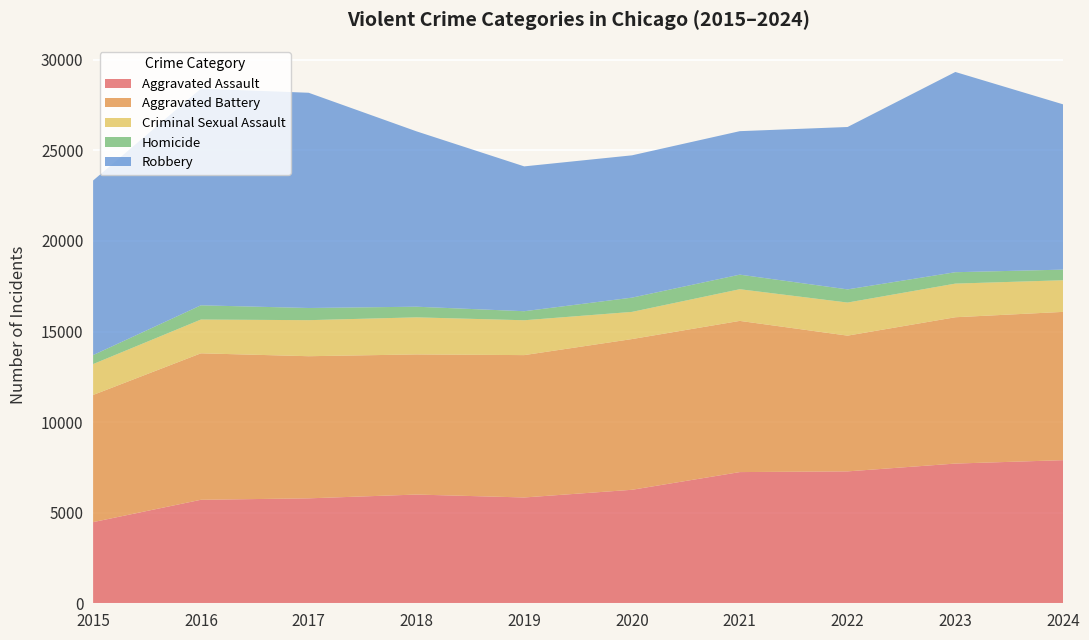

Reading left to right, what are all the values shown in this chart?

Aggravated Assault: 2015=4480	2016=5713	2017=5793	2018=6002	2019=5841	2020=6265	2021=7242	2022=7281	2023=7712	2024=7900
Aggravated Battery: 2015=7019	2016=8085	2017=7845	2018=7735	2019=7858	2020=8320	2021=8346	2022=7493	2023=8077	2024=8185
Criminal Sexual Assault: 2015=1705	2016=1864	2017=1990	2018=2046	2019=1924	2020=1500	2021=1748	2022=1826	2023=1857	2024=1747
Homicide: 2015=496	2016=786	2017=672	2018=588	2019=499	2020=787	2021=805	2022=727	2023=629	2024=586
Robbery: 2015=9638	2016=11960	2017=11881	2018=9681	2019=7995	2020=7855	2021=7920	2022=8964	2023=11053	2024=9123